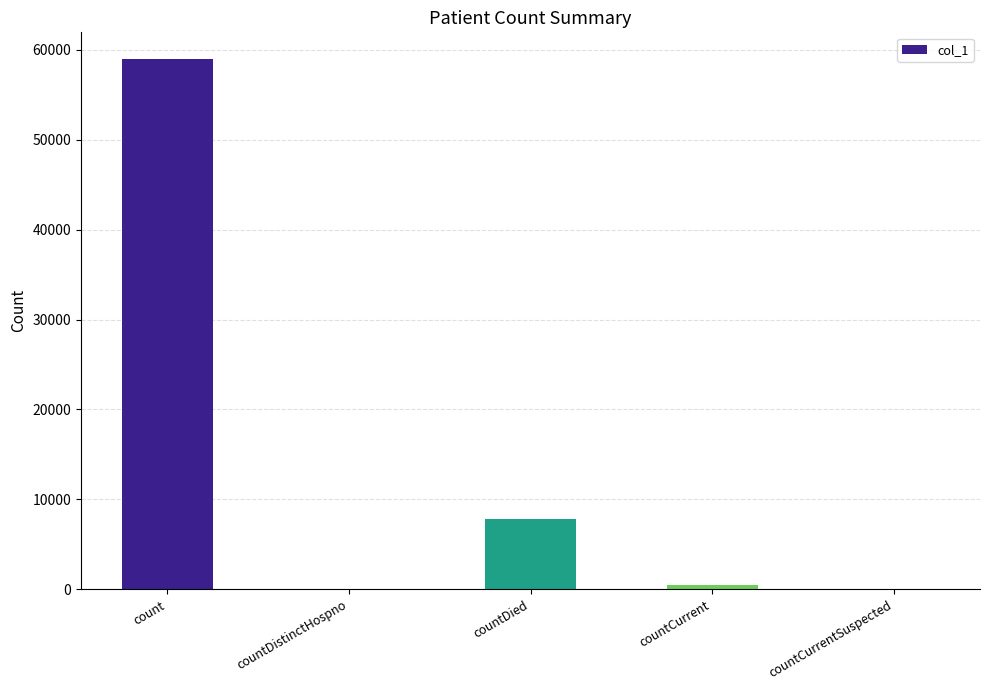

Reading left to right, list all the values displayed in this chart.

count=58982	countDistinctHospno=0	countDied=7830	countCurrent=518	countCurrentSuspected=0